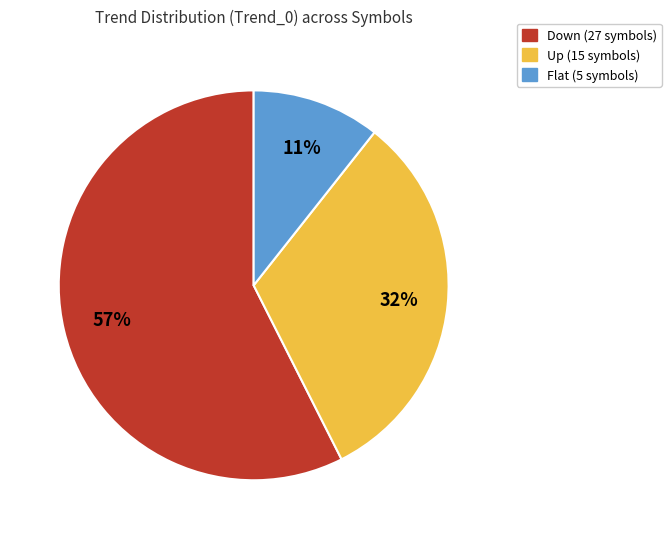

Between Flat and Up, which is larger?

Up